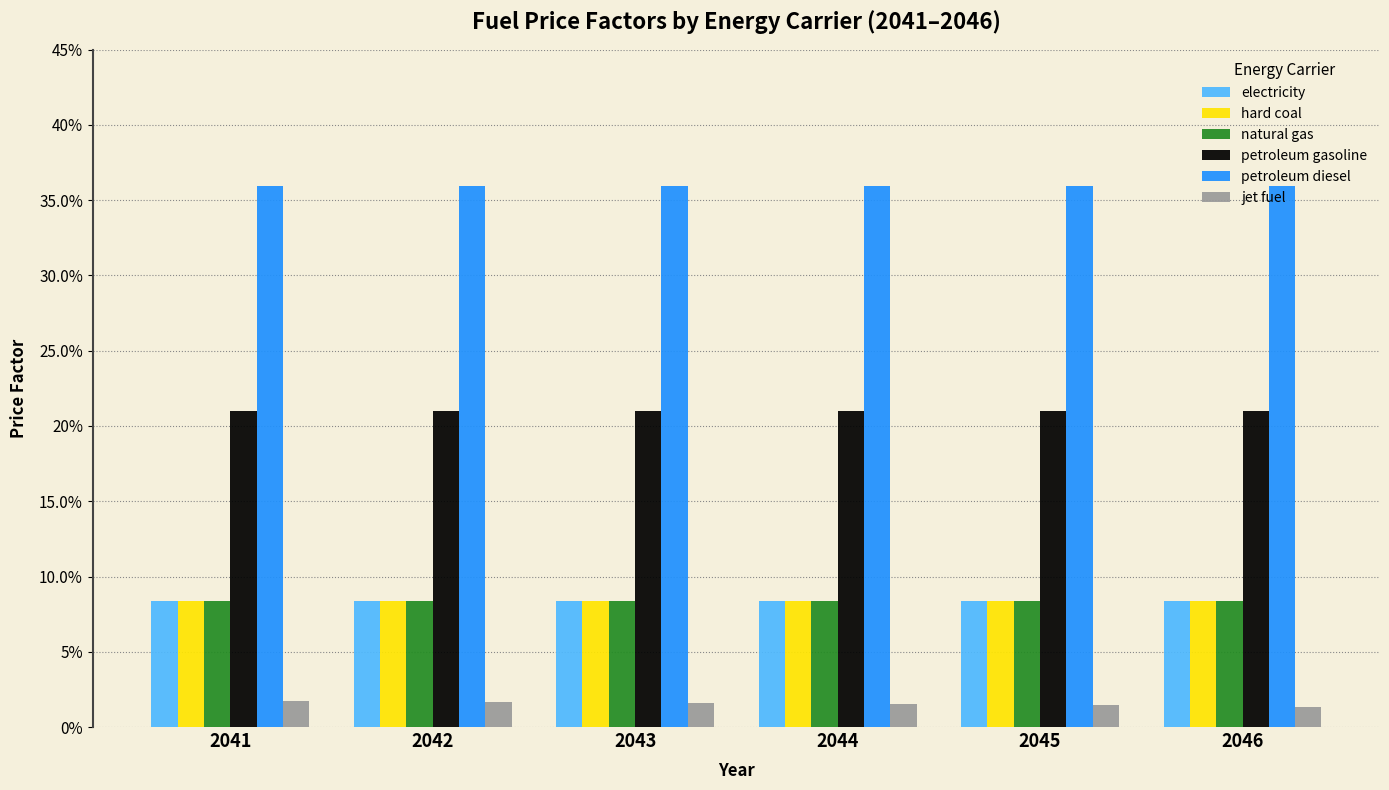

The value of petroleum diesel at 2042 is 0.6. True or false?

False